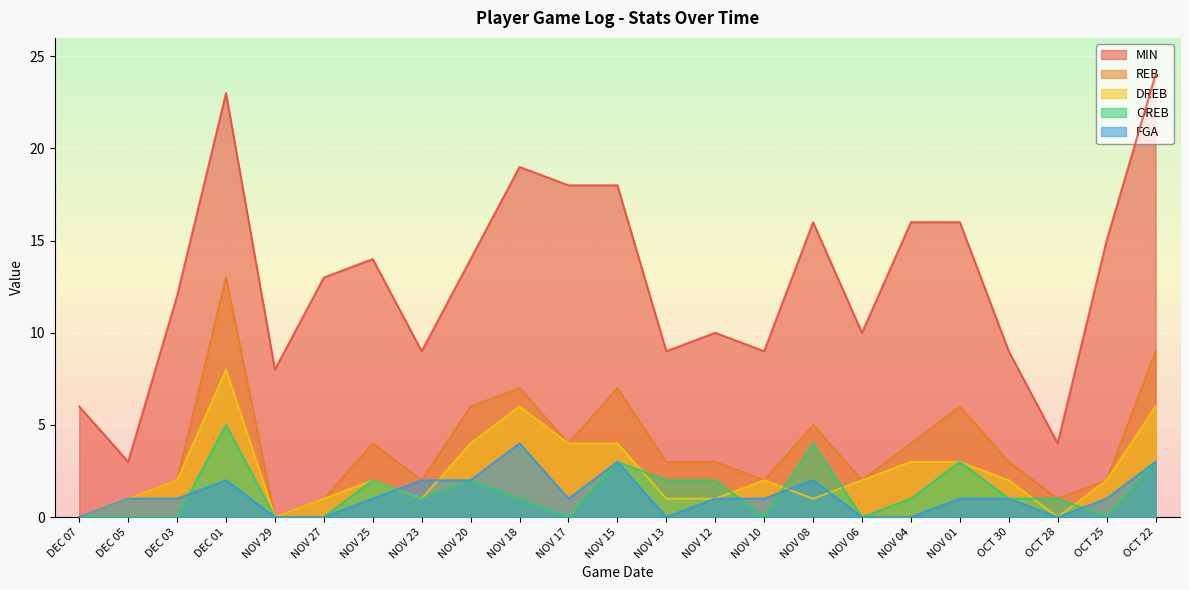

True or false: FGA and REB cross at least once.

False